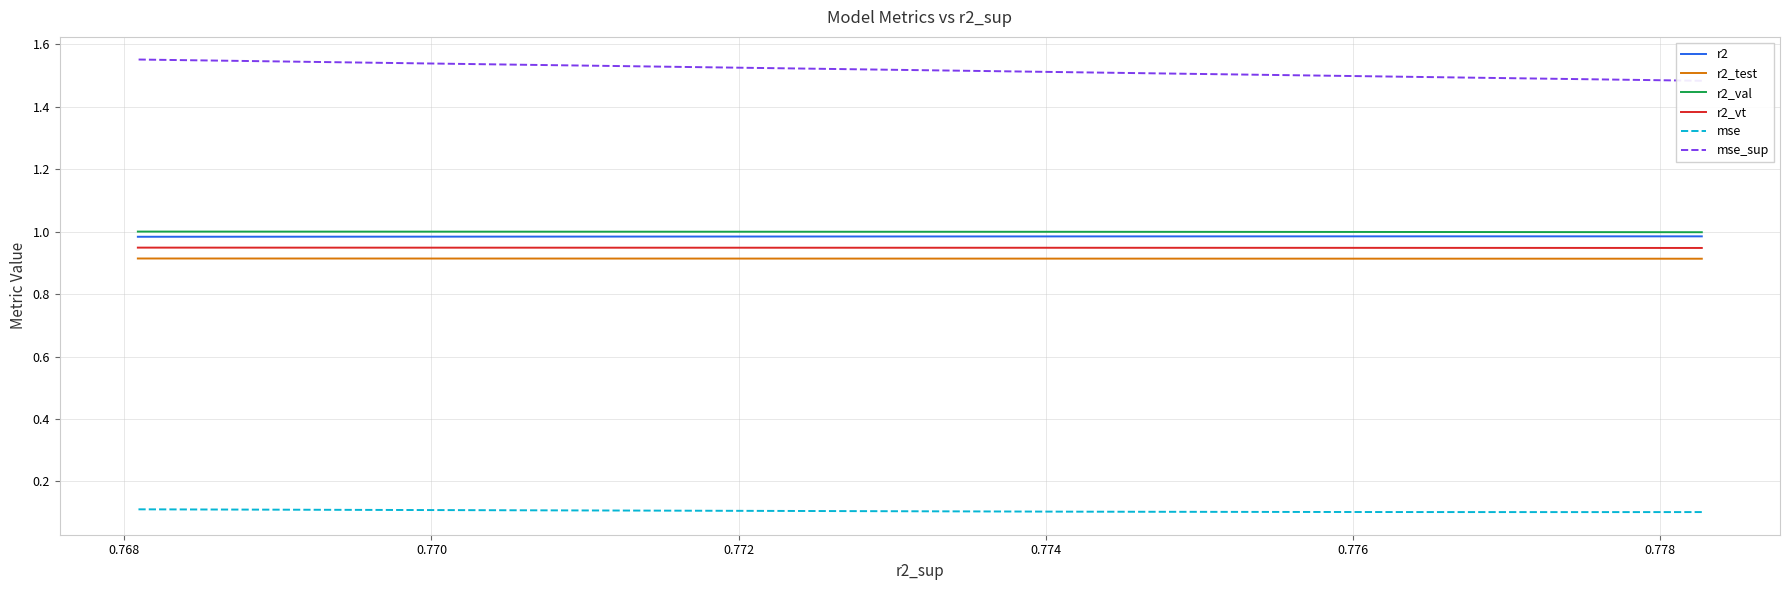

What is the total value across all series at 0.770?

5.4